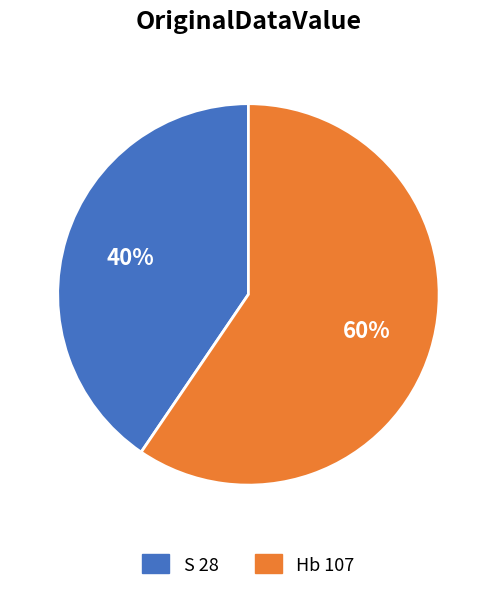

To the nearest percent, what is the average slice percentage?

50%